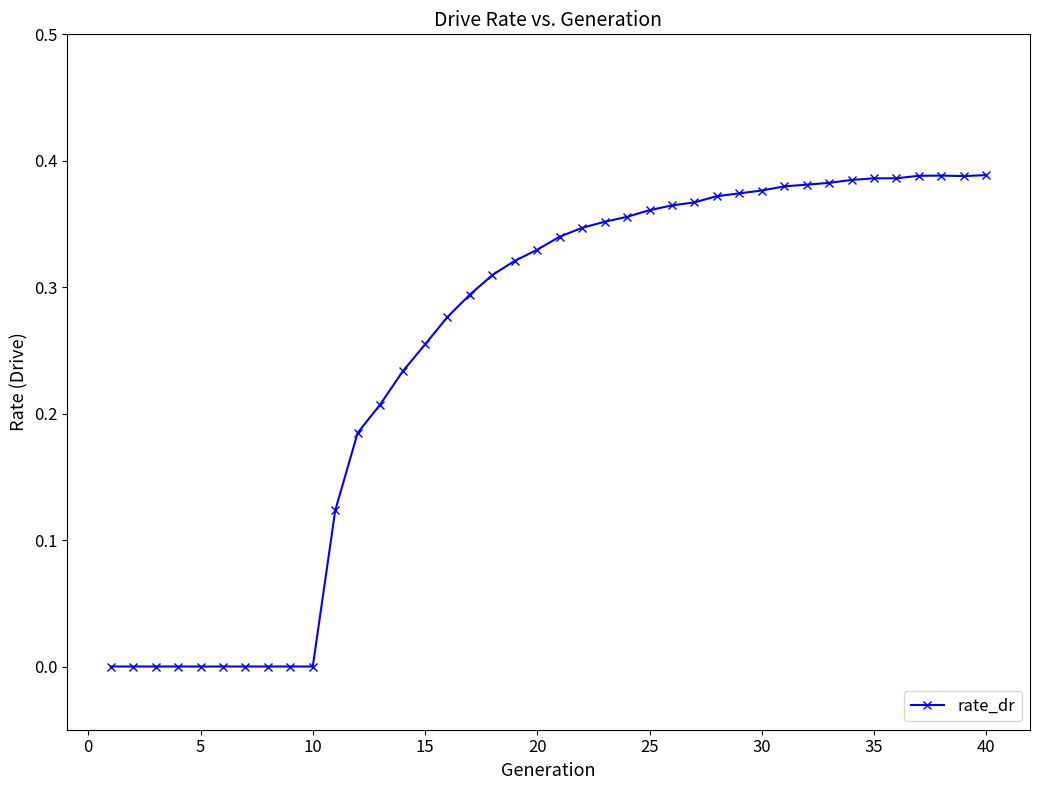

True or false: the data has more than 0 interior local peaks.

True